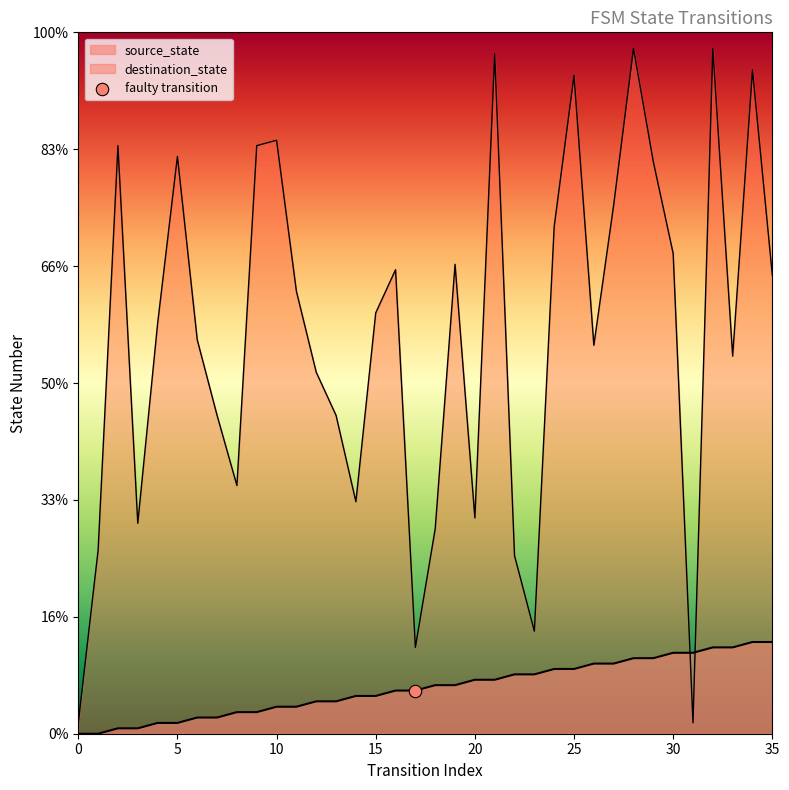

Is the value of destination_state at 28 greater than the value of source_state at 7?

Yes